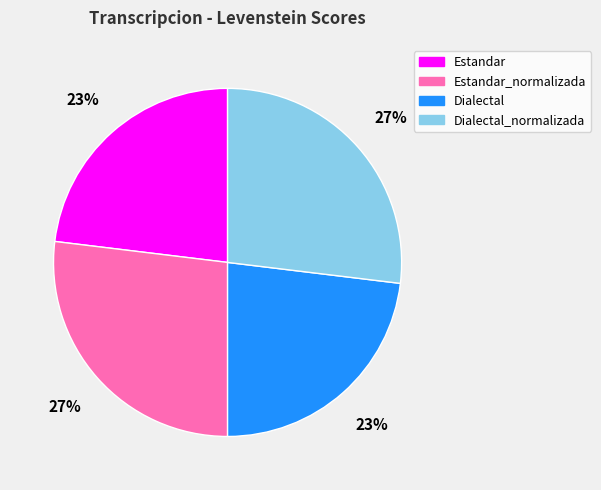

Is there a majority slice in this chart?

No